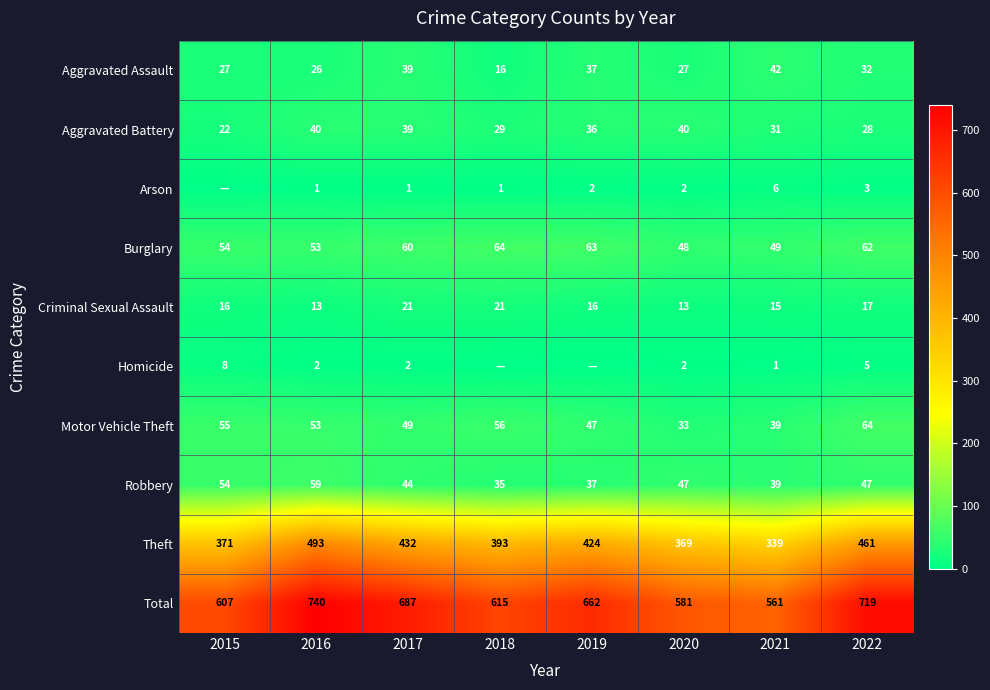

Which label corresponds to the smallest value in the chart?

2015